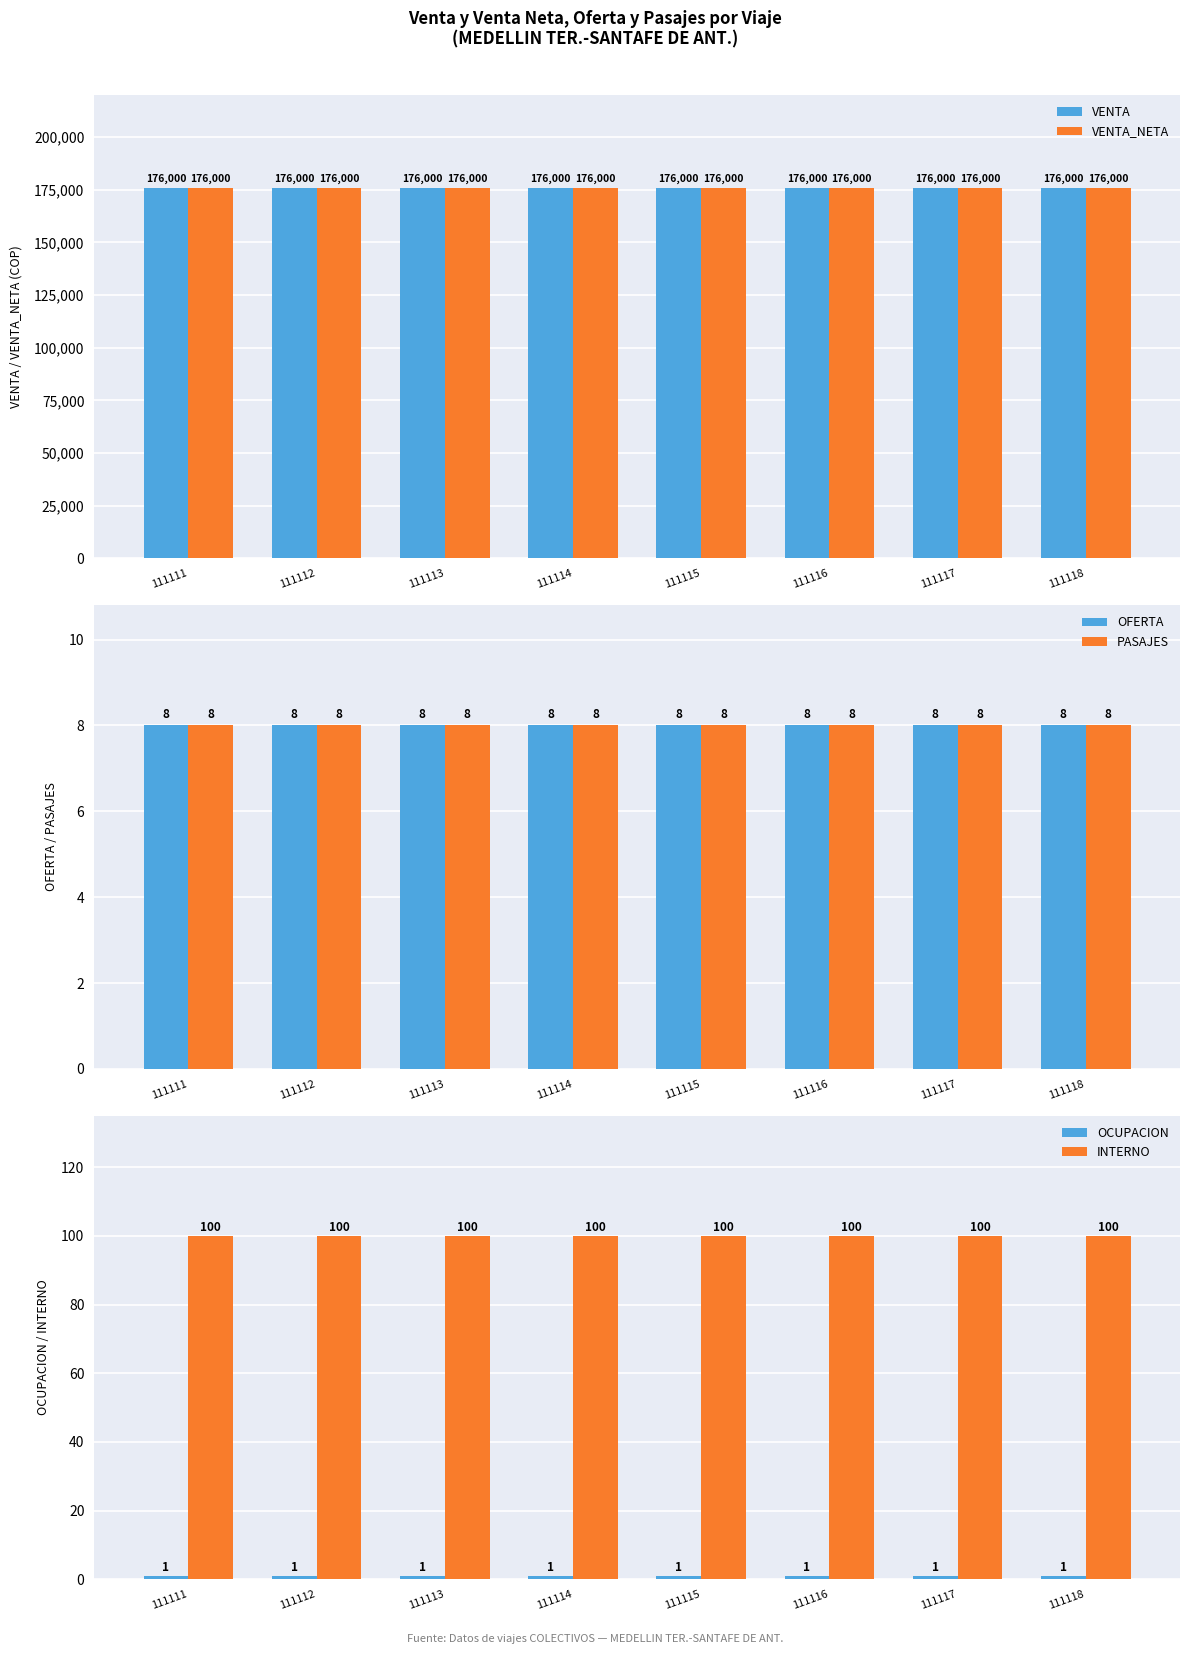

The OCUPACION series shows 1 at 111118. True or false?

True